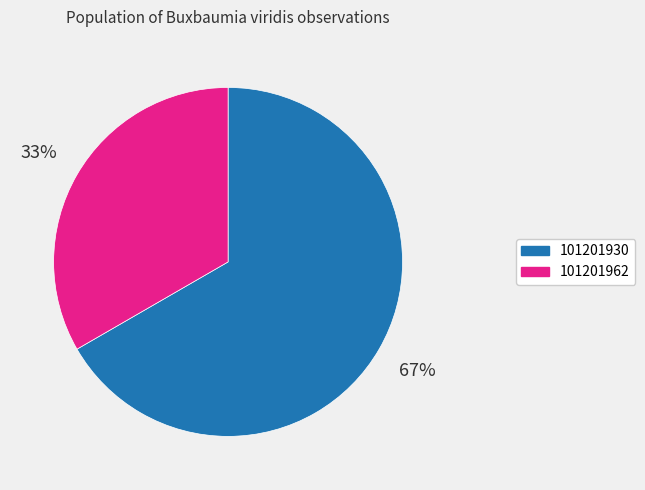

Which category has the smallest portion of the pie?

101201962